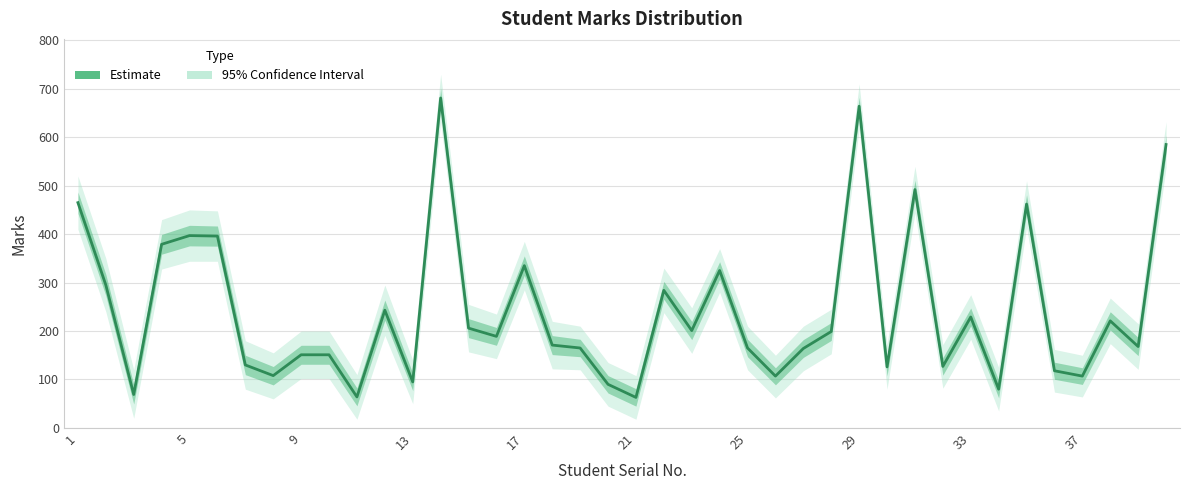

True or false: the data shows 465 at 1.

True